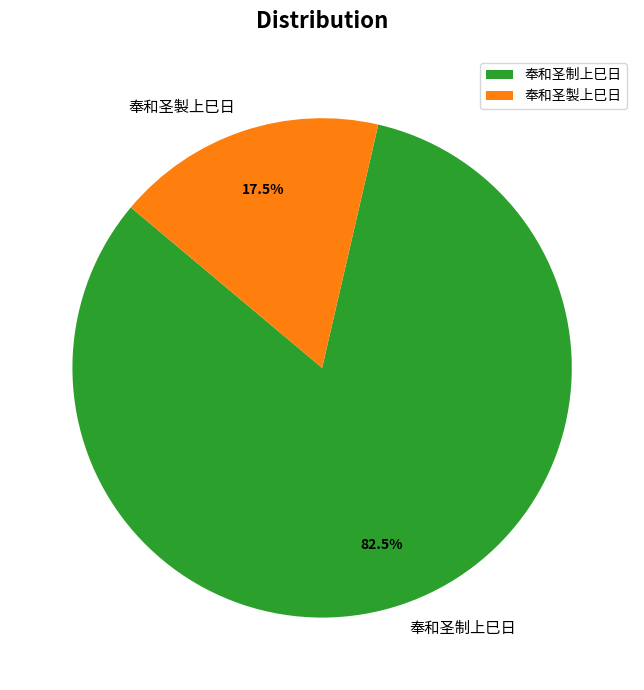

Combined, do 奉和圣製上巳日 and 奉和圣制上巳日 account for over 50%?

Yes